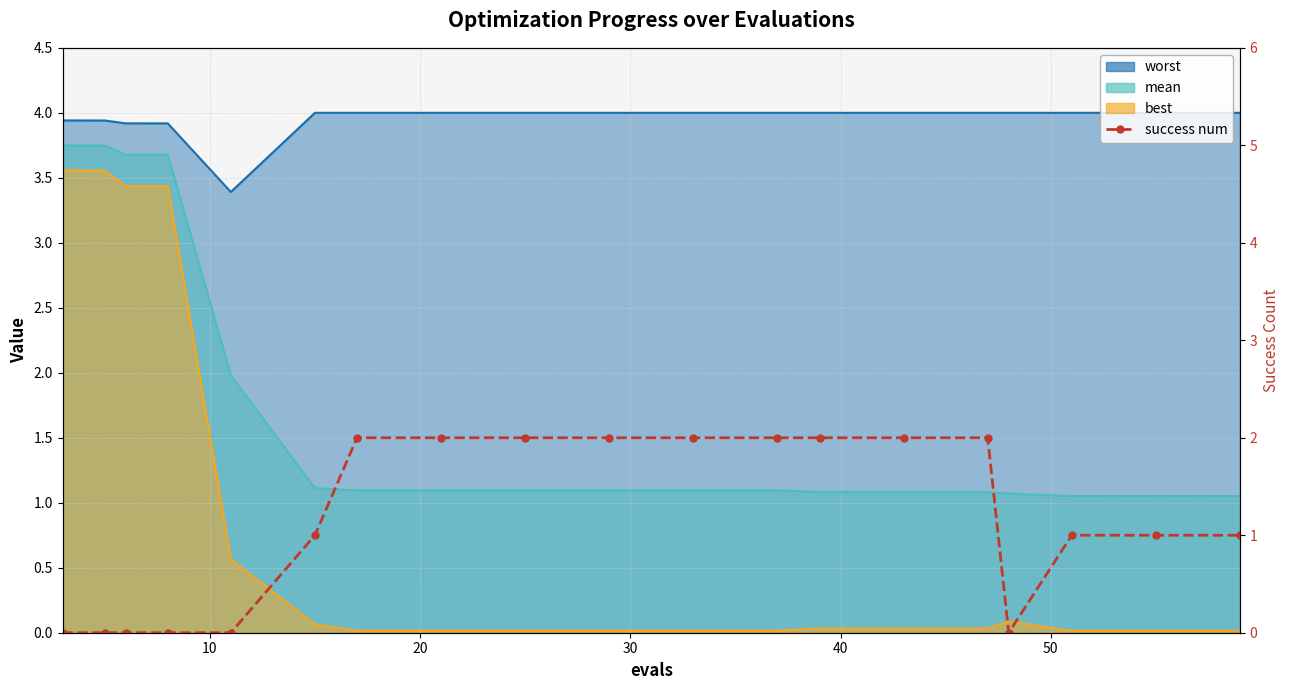

What is the difference between the values at 50 and 30?

1